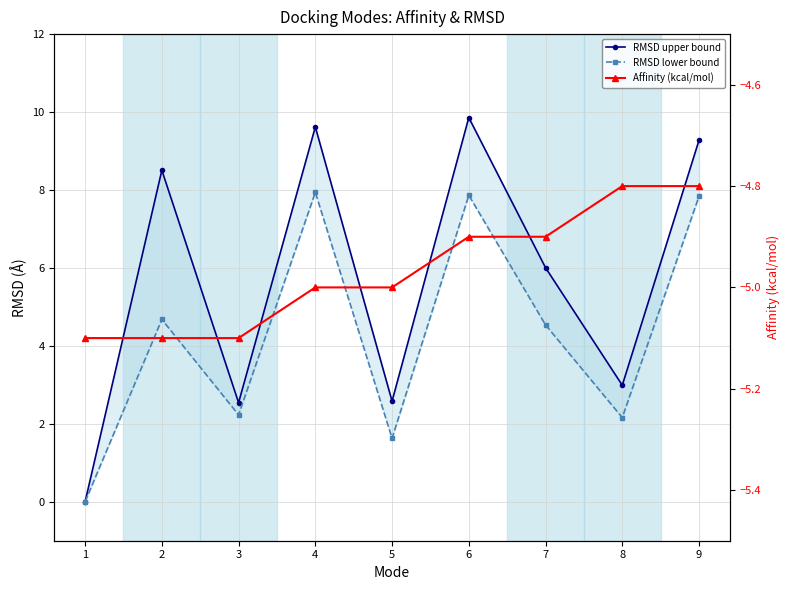

Where is the first local minimum for RMSD upper bound?

3